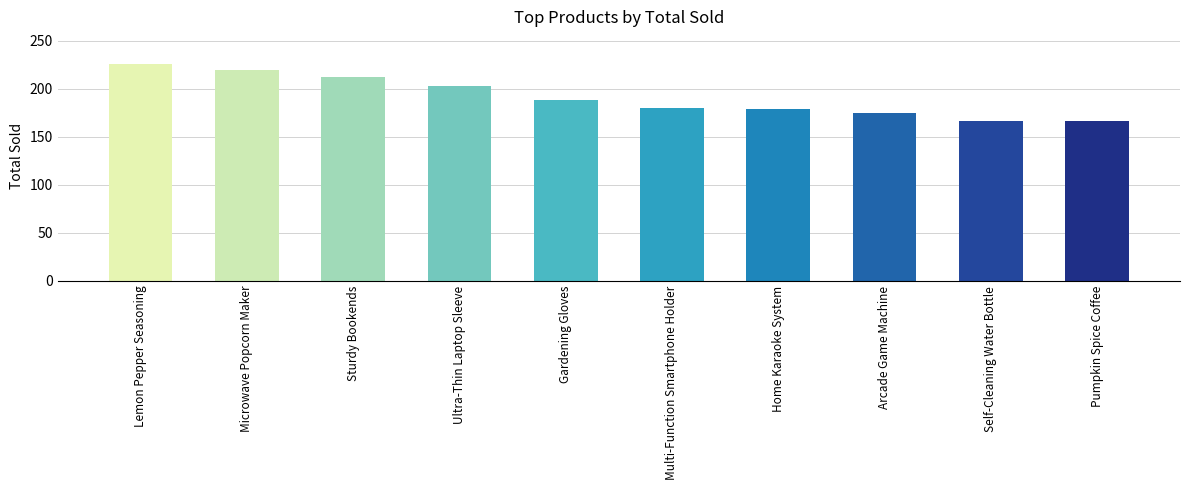

What is the minimum value shown in the chart?

166